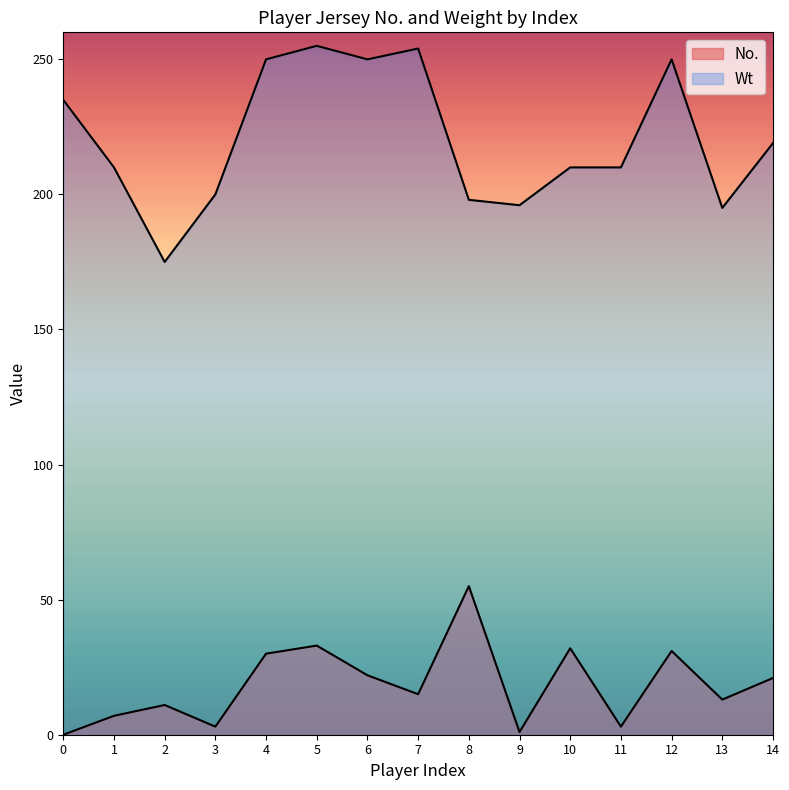

At how many categories does at least one series exceed 176?

14